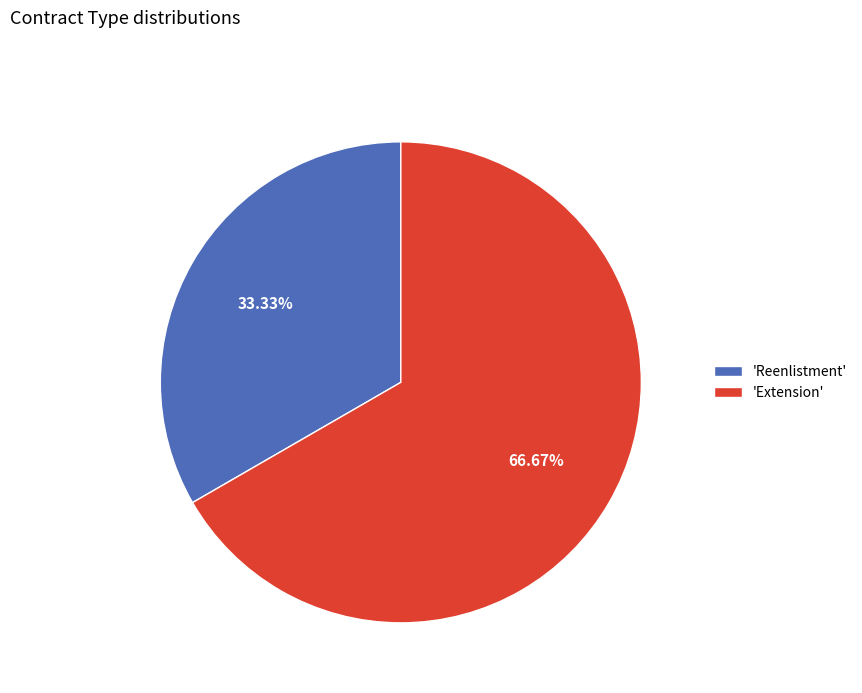

Between 'Extension' and 'Reenlistment', which is larger?

'Extension'